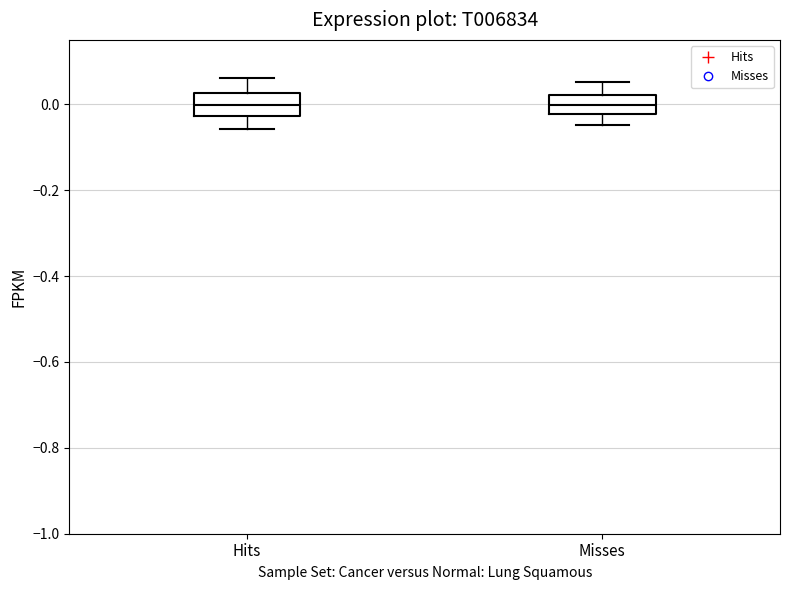

Reading left to right, read every box against the y-axis: the position of its median line, the range the box covers, and the ends of its whiskers. The values are not printed on the chart, so give them approximately, as read against the axis.

Hits: median 0.00, box -0.02 to 0.02, whiskers -0.06 to 0.06
Misses: median 0.00, box -0.02 to 0.02, whiskers -0.04 to 0.06